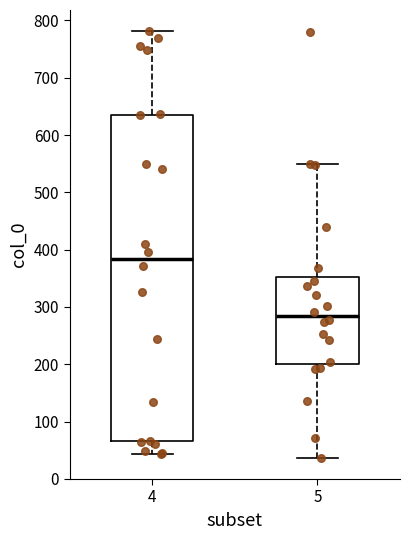

Where is the lower edge of the box at x = 4 on the y-axis? The values are not printed on the chart, so give them approximately, as read against the axis.

70